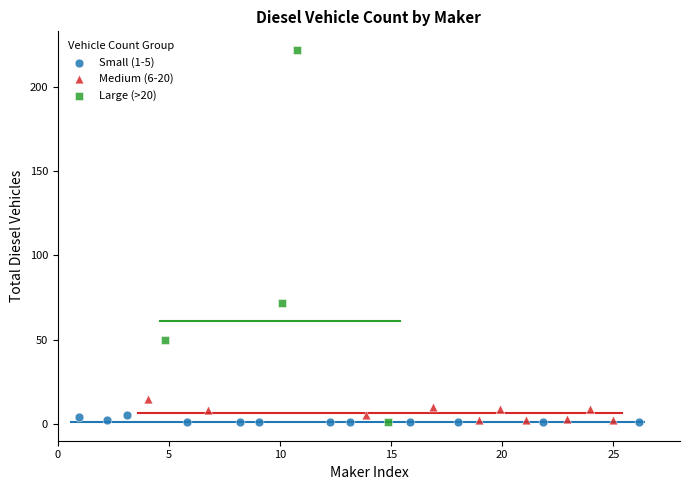

Which series contains the highest Y value?

Large (>20)